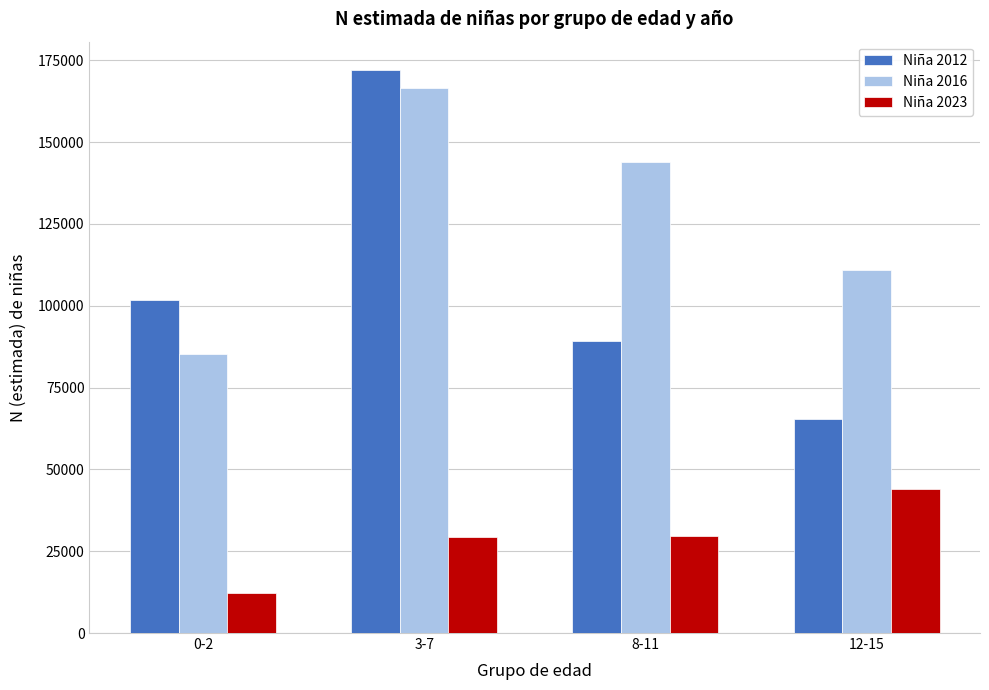

At which label does Niña 2023 reach its peak?

12-15